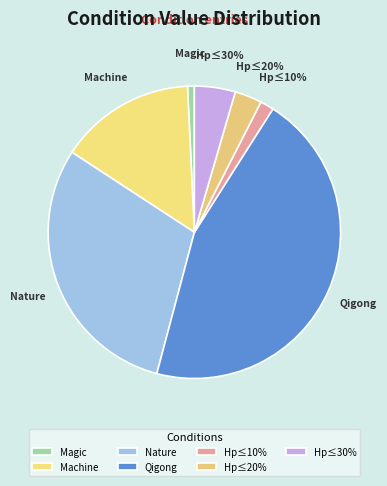

To the nearest percent, what is the difference between the largest and smallest slice percentages?

45%